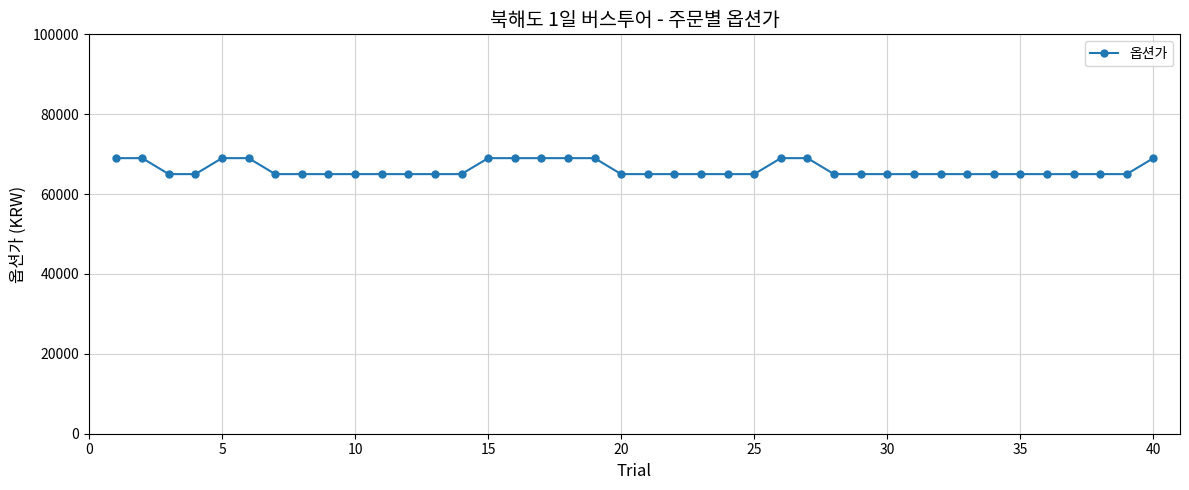

What is the value of the 35th point from the left?

65000